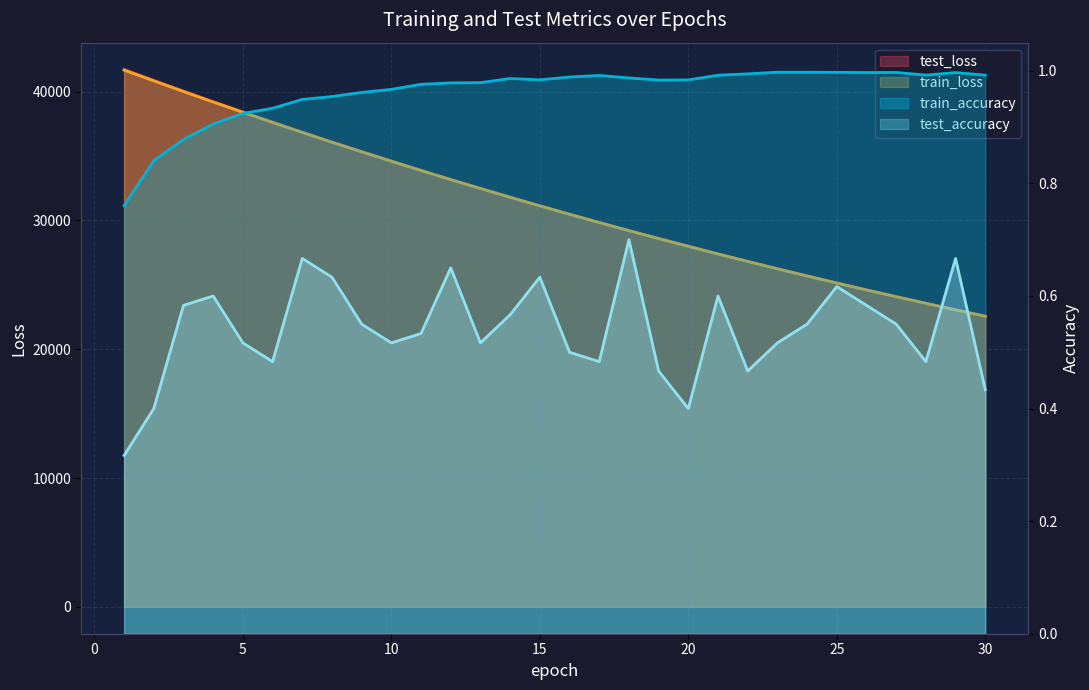

Rank the series at 13 from lowest to highest value.

test_accuracy, train_accuracy, train_loss, test_loss